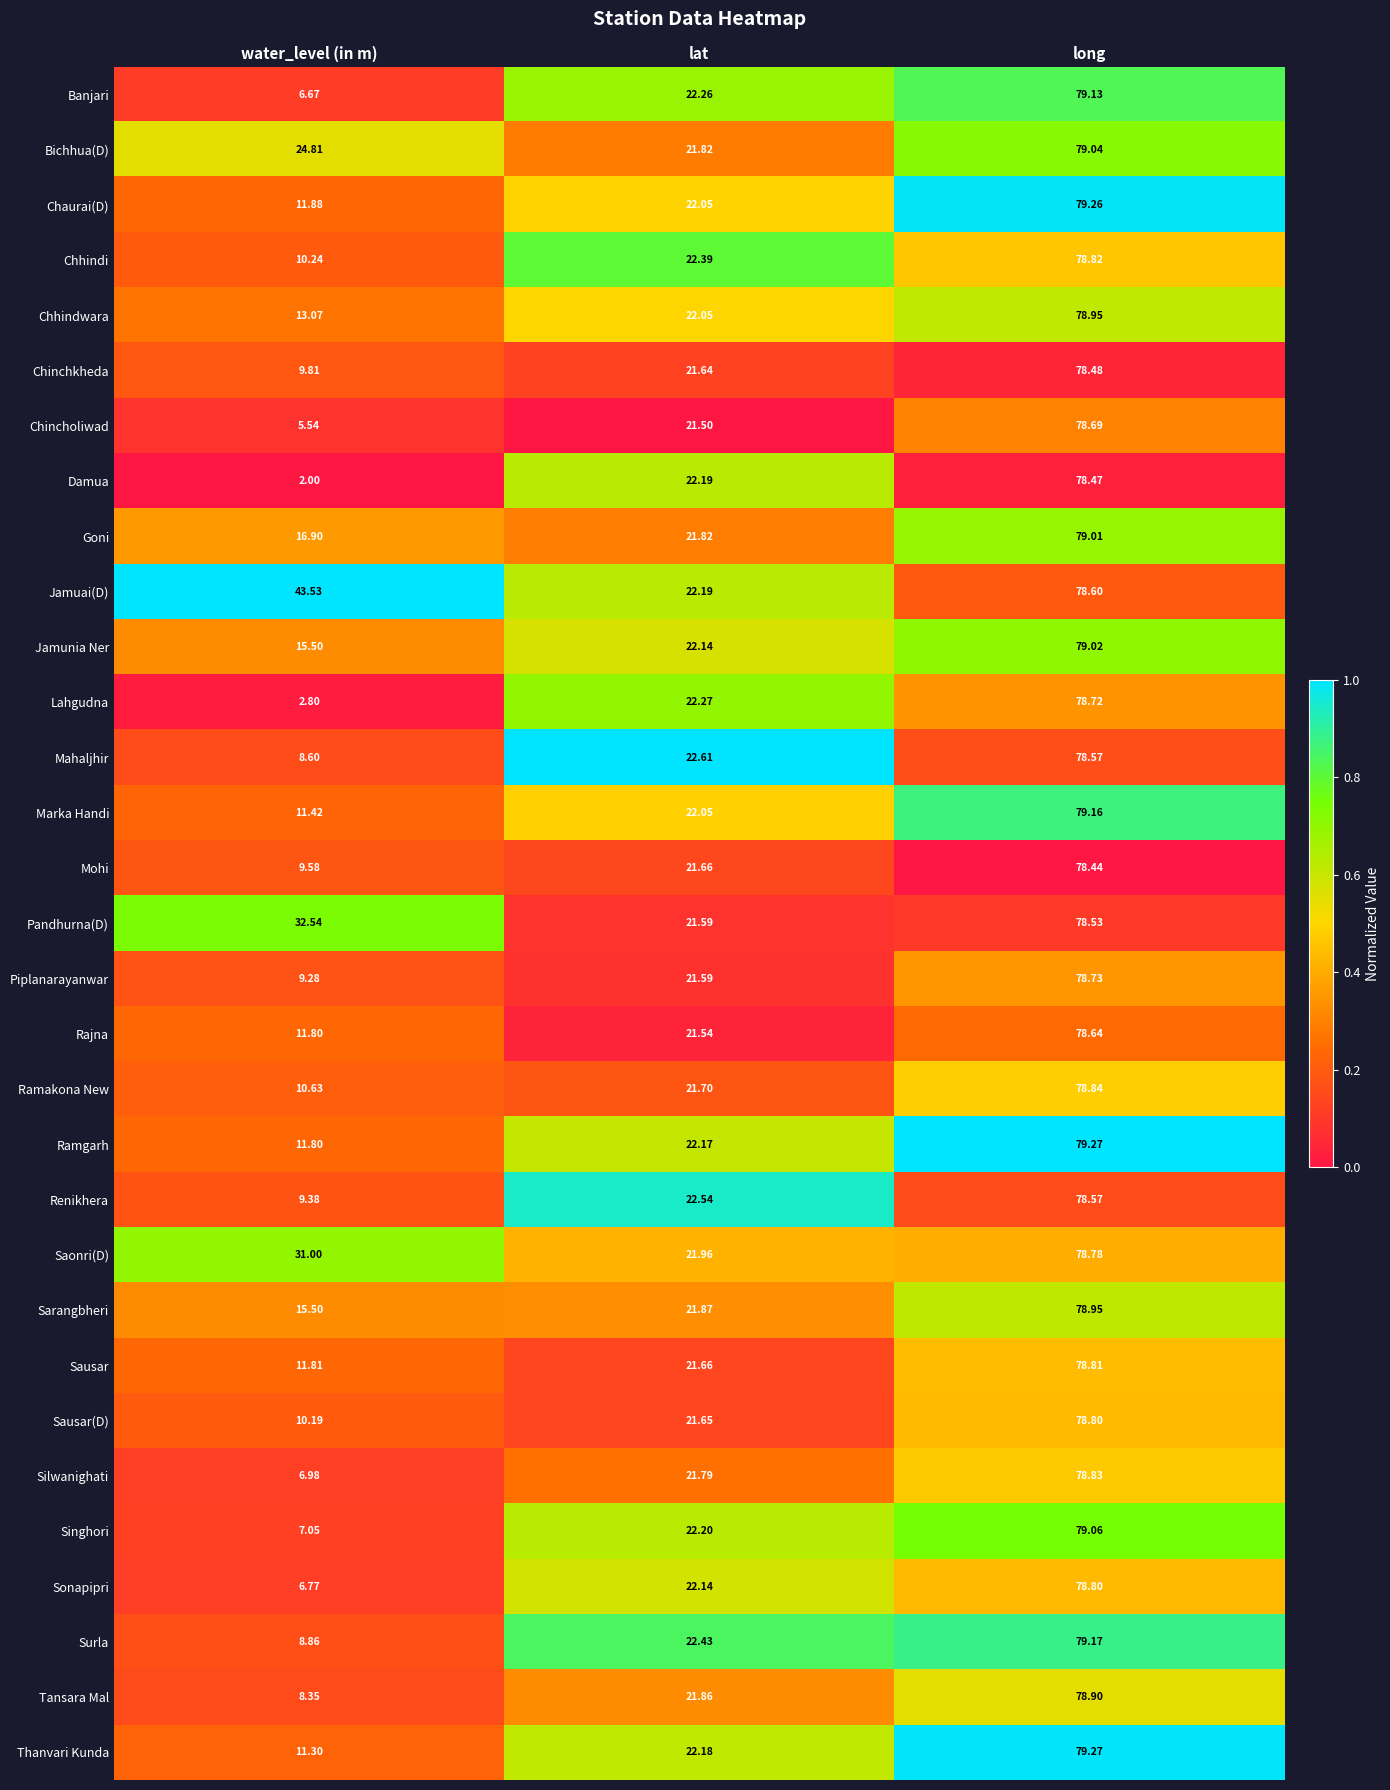

At which label is Mohi closest to 44?

lat